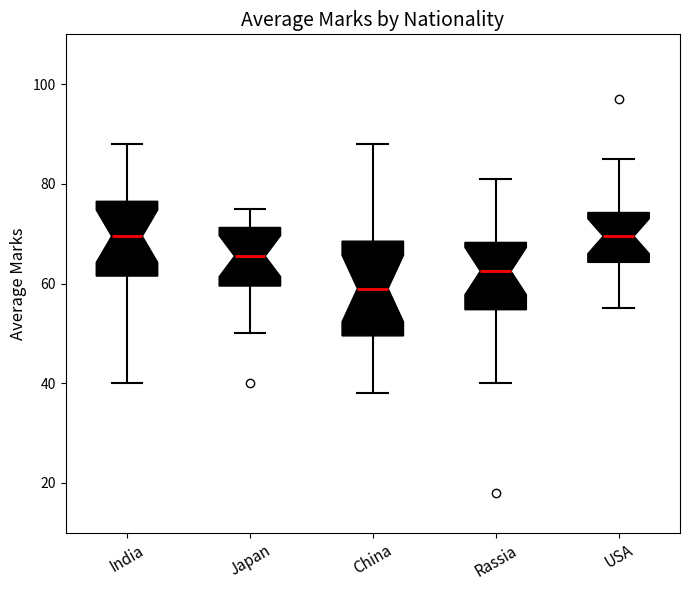

Comparing the boxes themselves (not the whiskers), which one is the tallest?

China